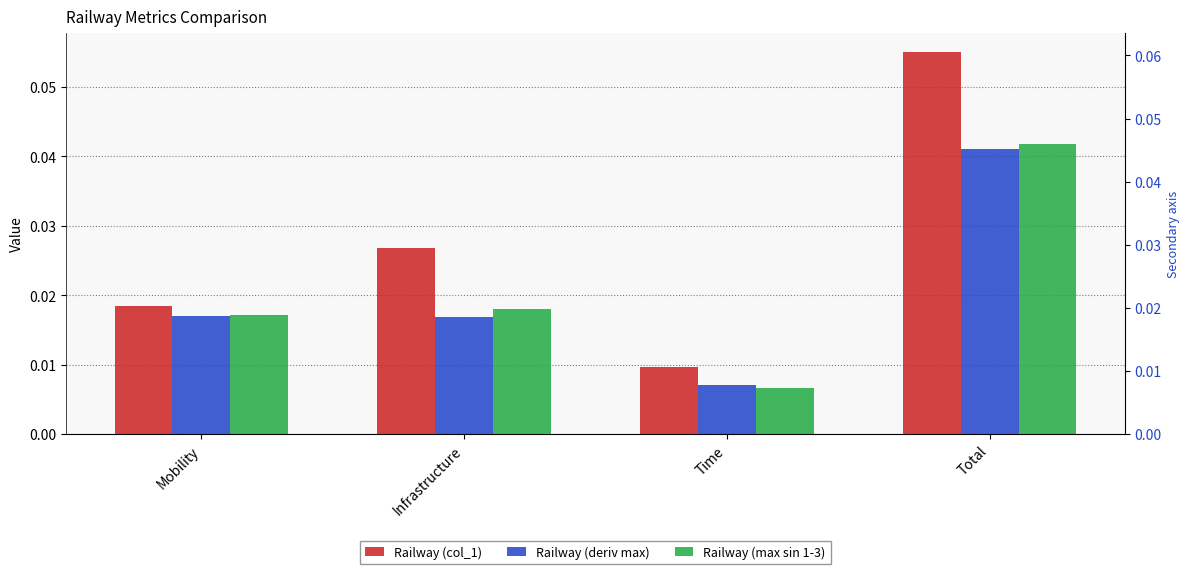

Count the Railway (col_1) values in the range 0 to 1.

4